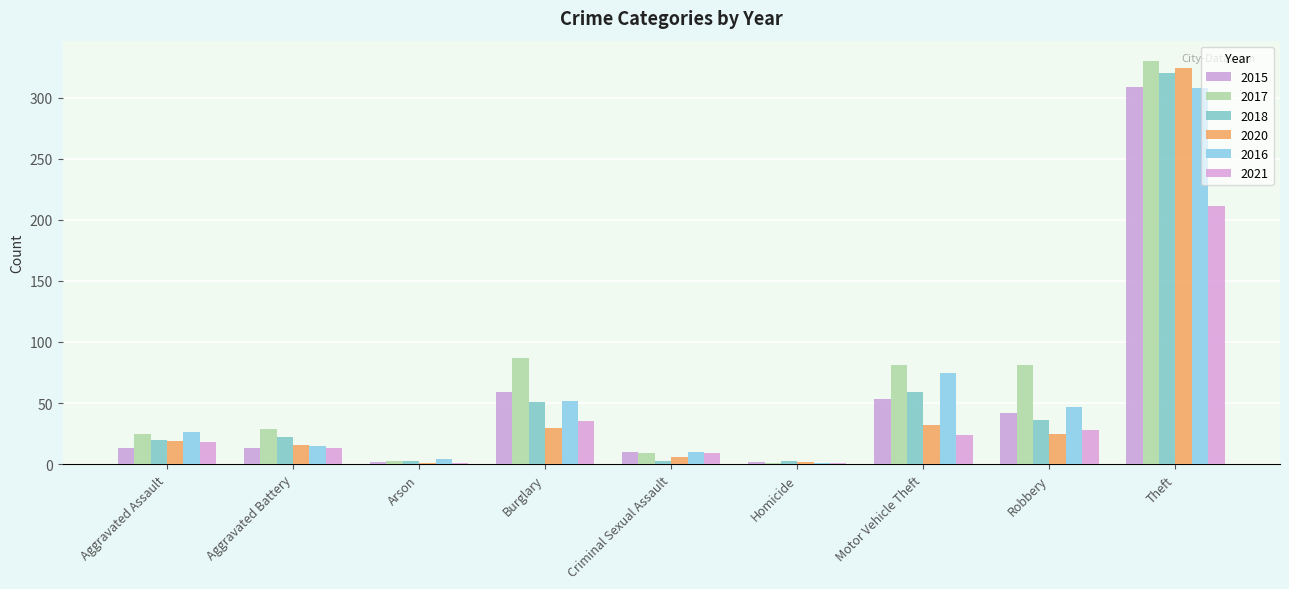

Reading left to right, what are all the values shown in this chart?

2015: 13	13	2	59	10	2	53	42	309
2017: 25	29	3	87	9	1	81	81	330
2018: 20	22	3	51	3	3	59	36	320
2020: 19	16	1	30	6	2	32	25	324
2016: 26	15	4	52	10	1	75	47	308
2021: 18	13	1	35	9	1	24	28	211